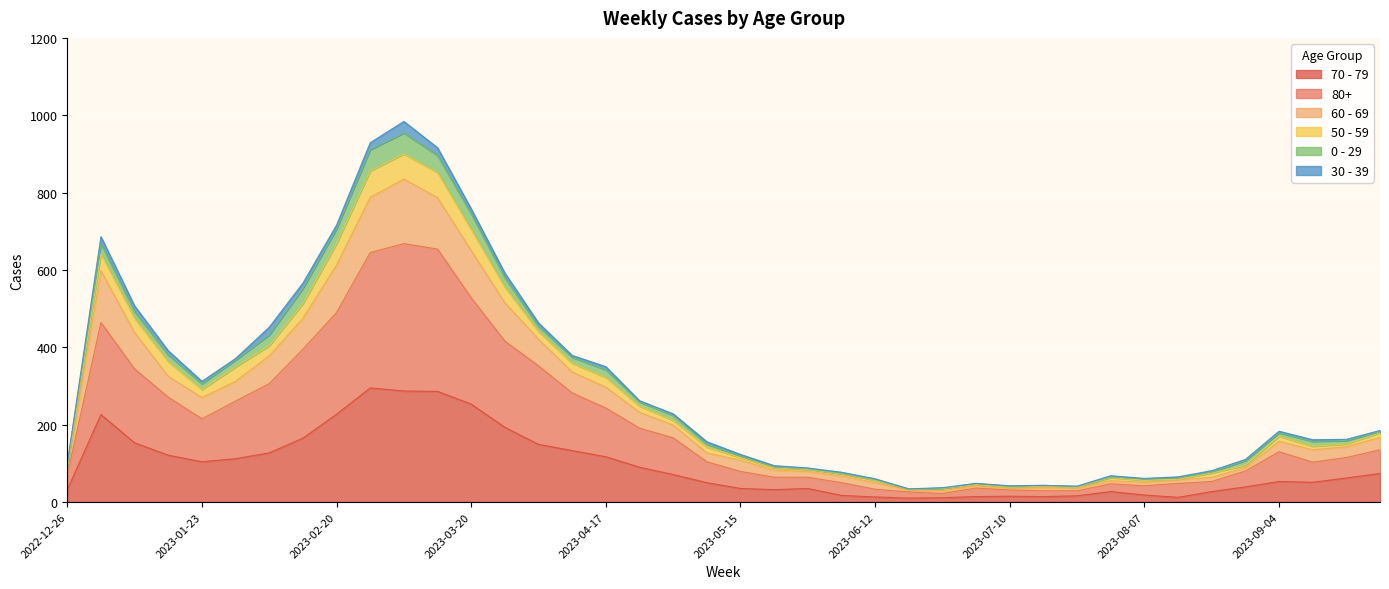

Where is the first local minimum for 60 - 69?

2023-01-23